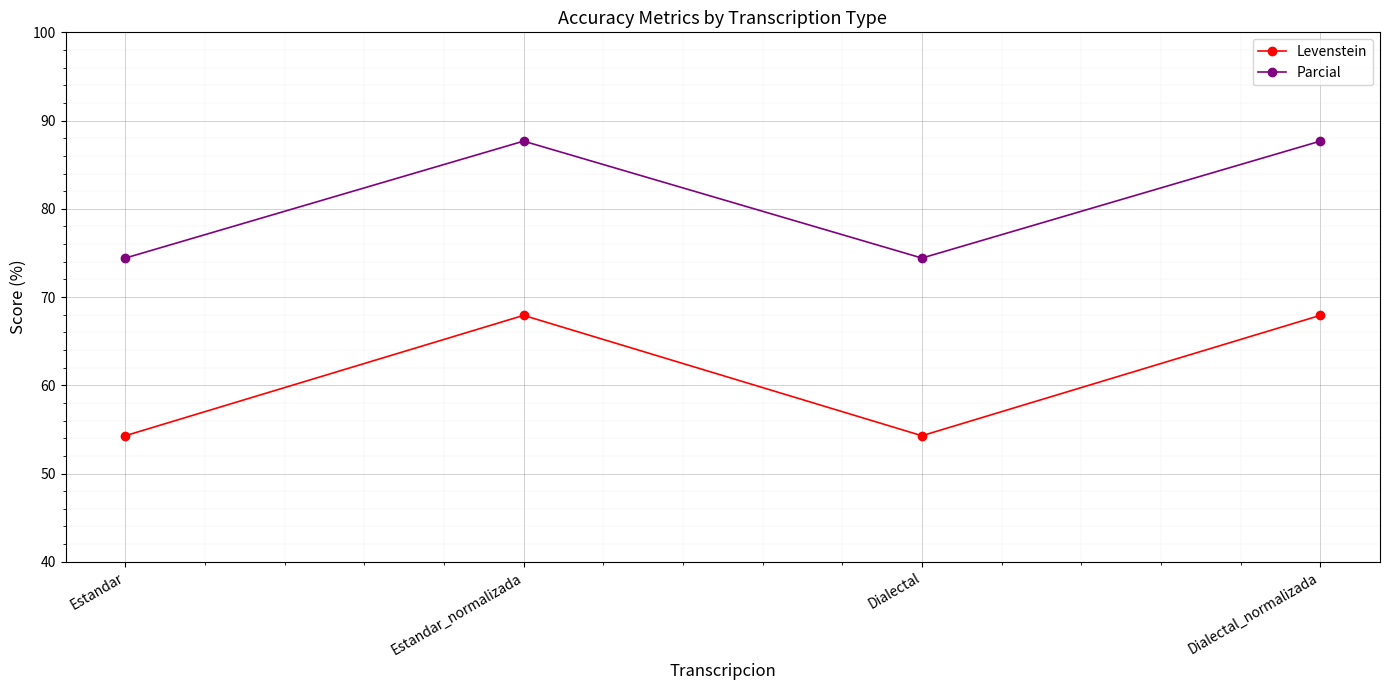

True or false: Levenstein and Parcial cross at least once.

False